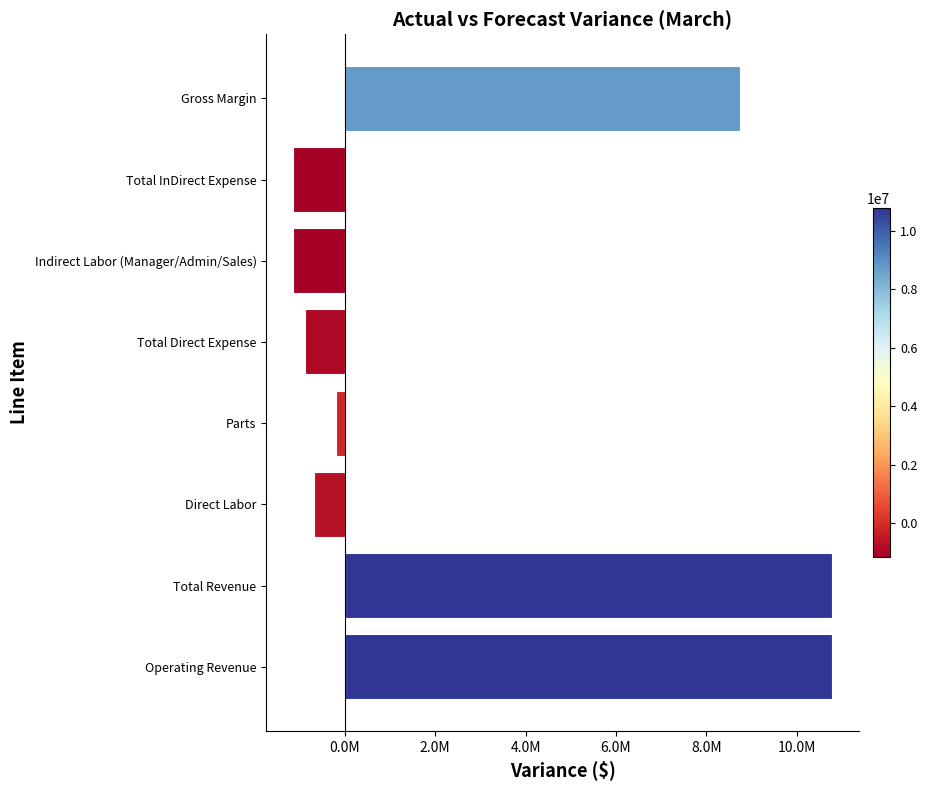

Does the chart contain stacked bars?

No